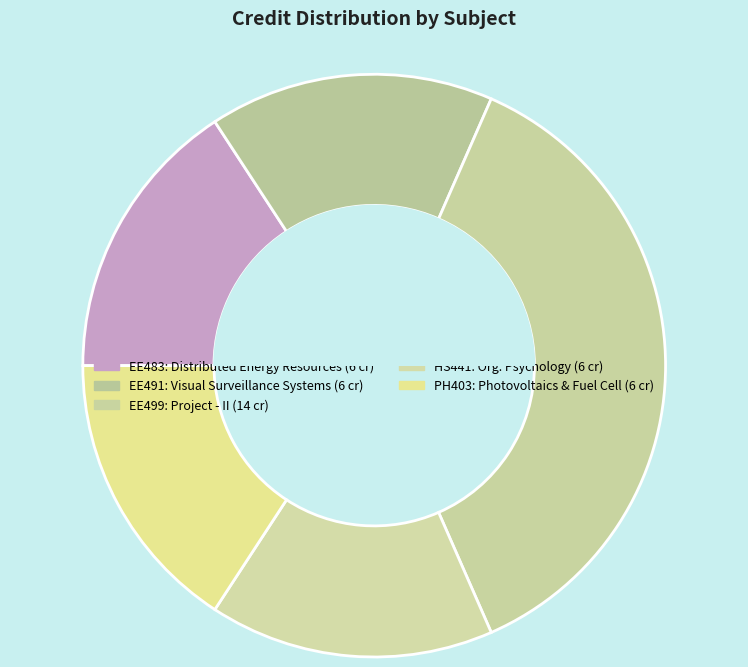

How many slices are in this pie chart?

5